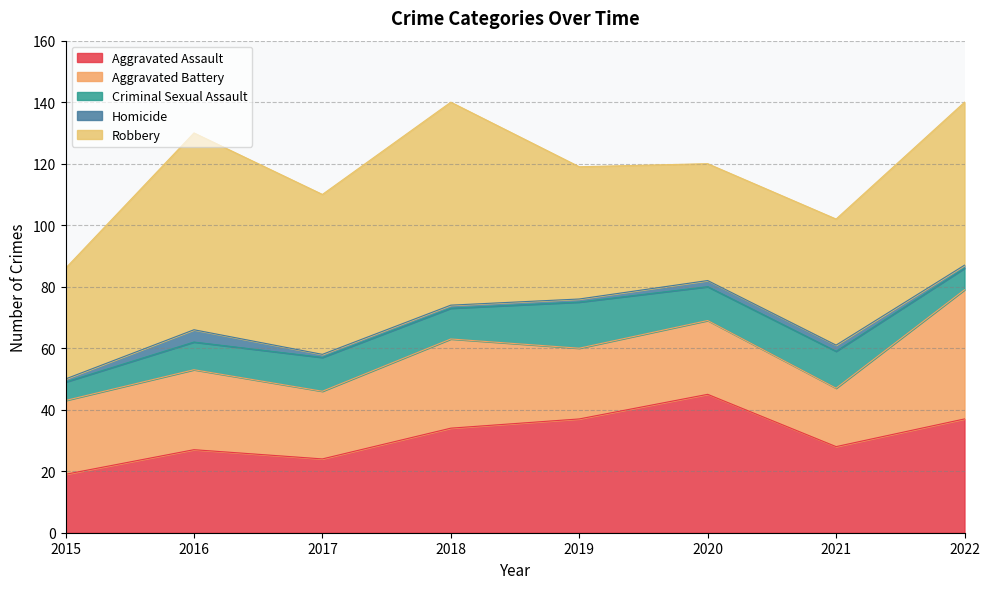

How many series are shown in this chart?

5